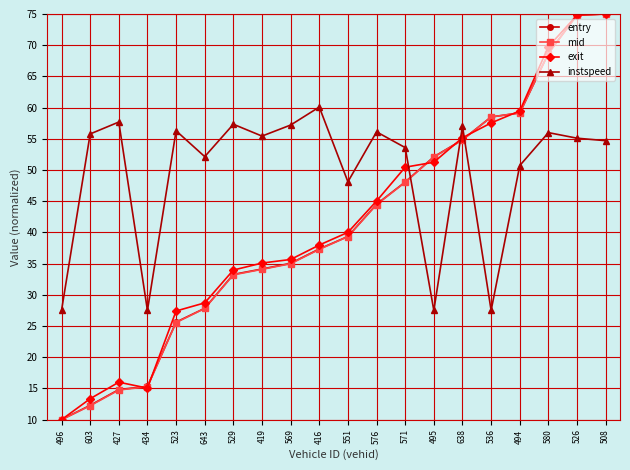

How many intersections are there between instspeed and entry?

3